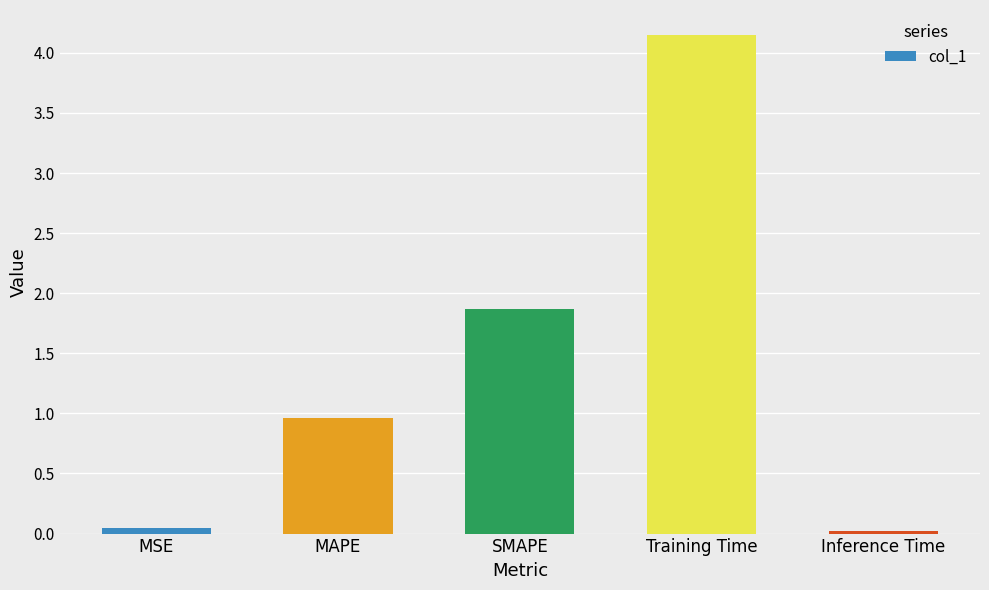

What position from the right is SMAPE?

3